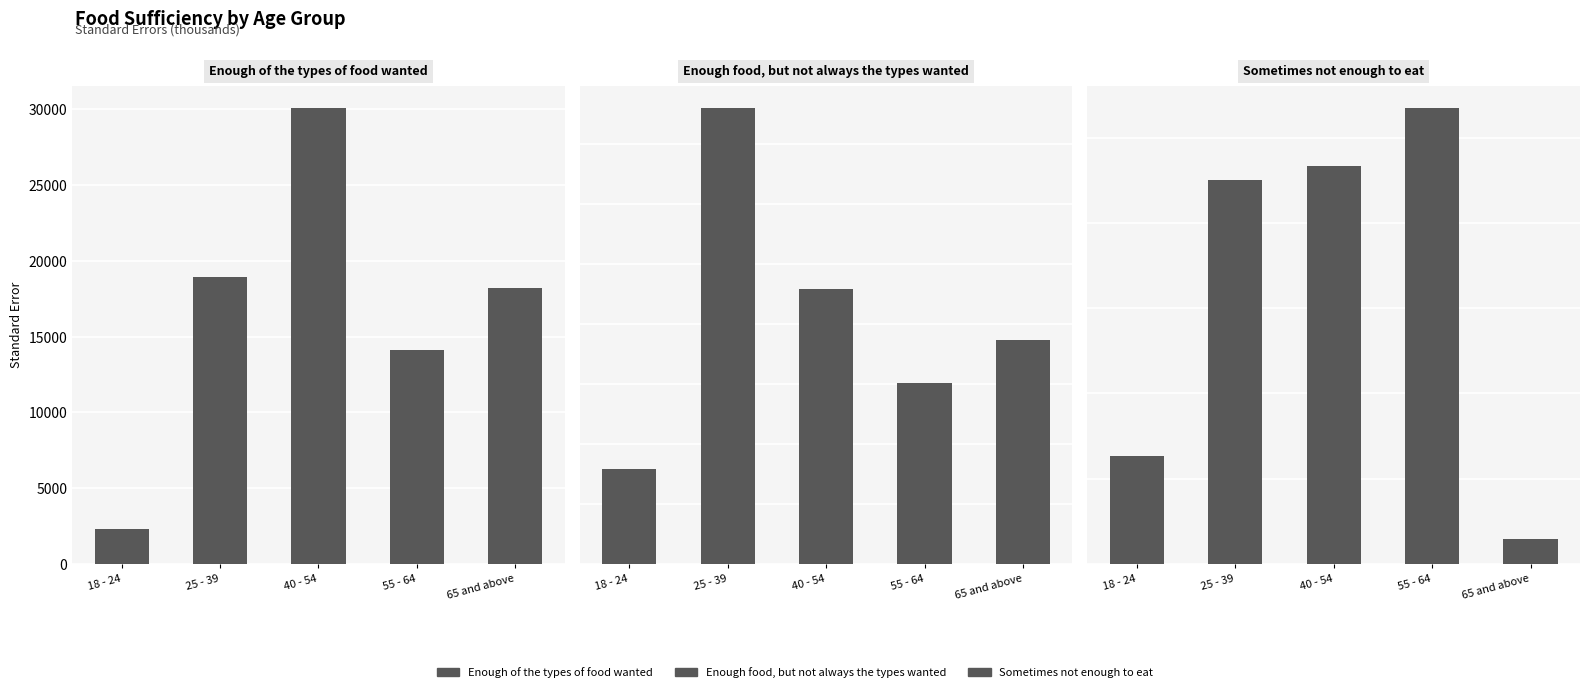

What is the label of the 2nd bar from the left?

25 - 39